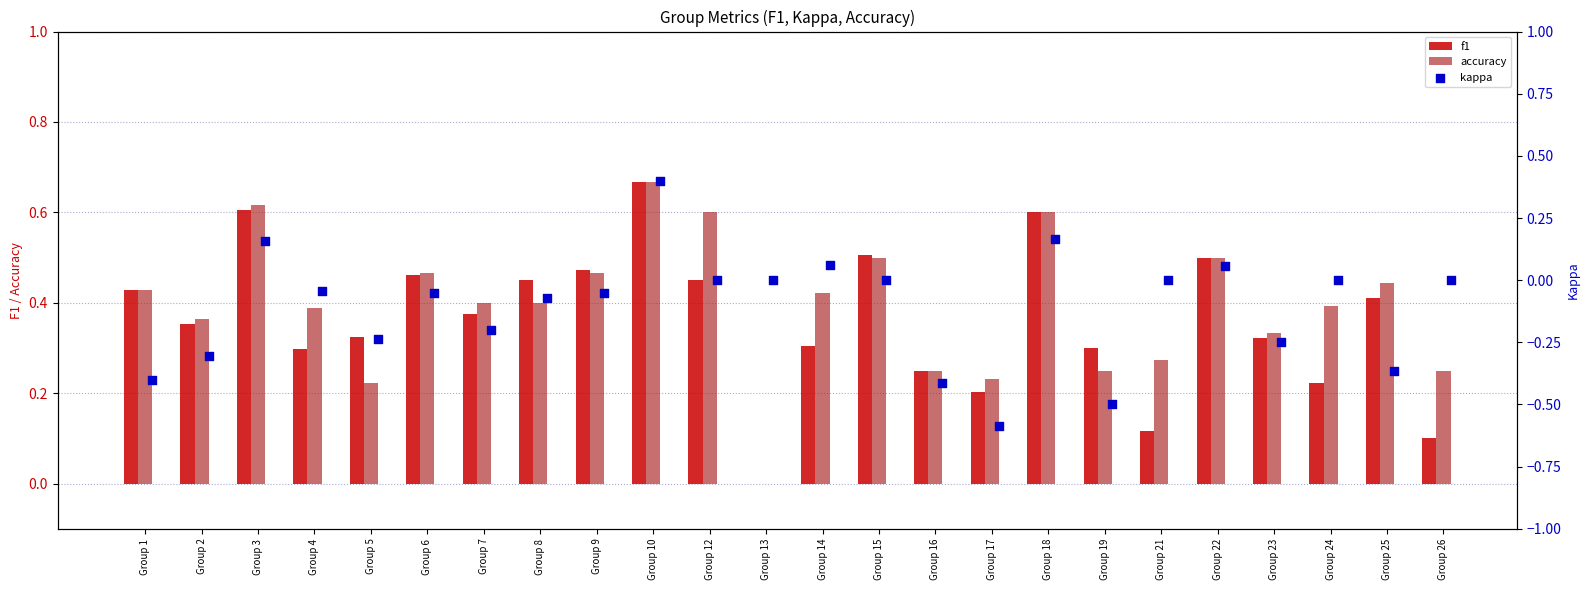

Is the value of accuracy at Group 24 greater than the value of f1 at Group 12?

No